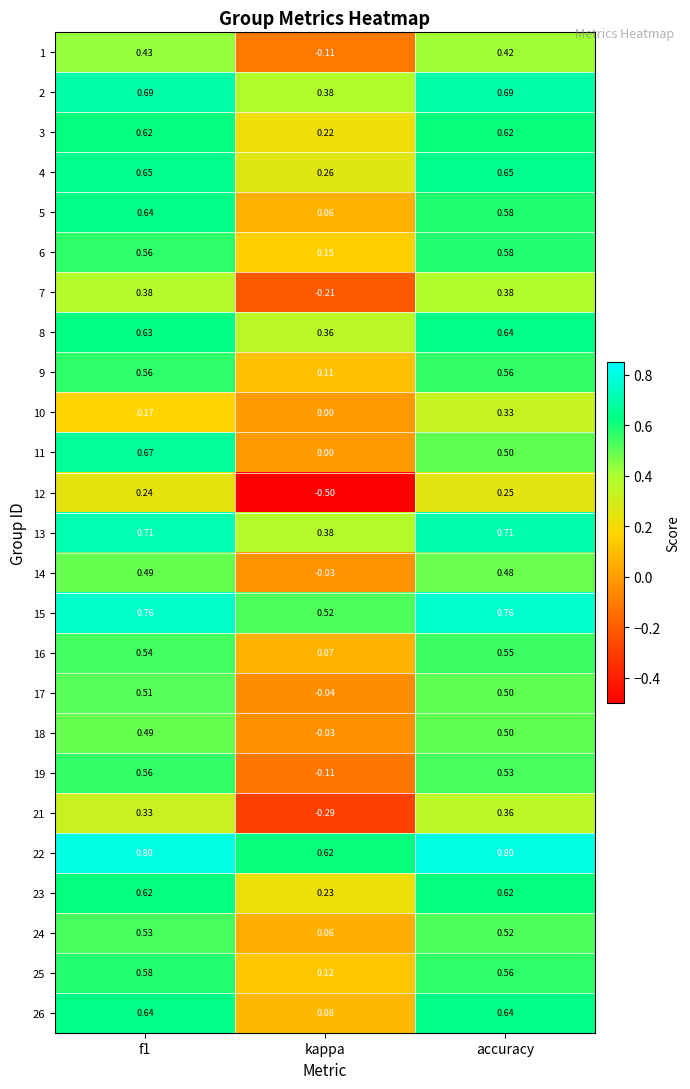

Is the value of 23 at kappa greater than the value of 2 at kappa?

No